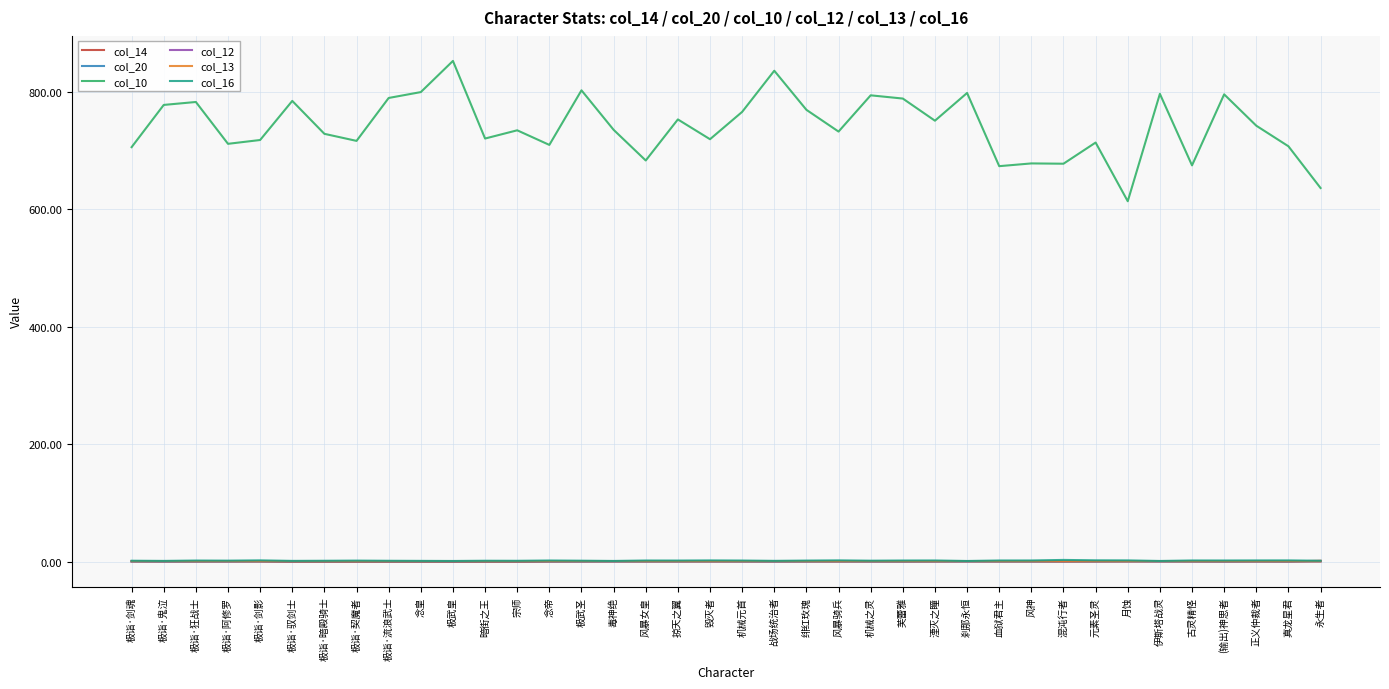

True or false: col_10 and col_12 cross at least once.

False